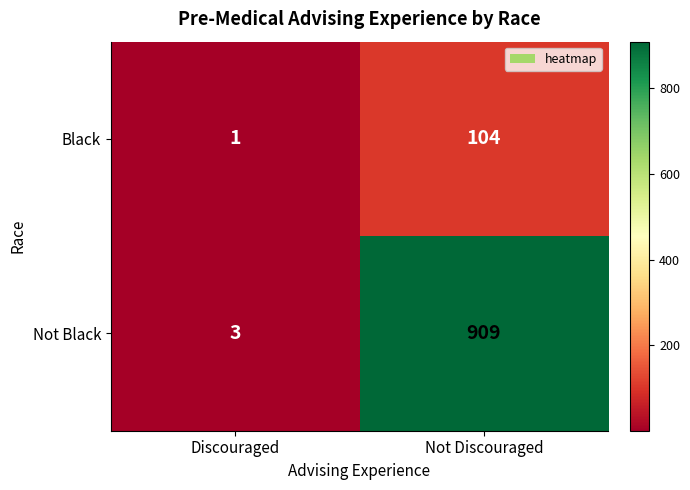

Where is Black nearest to the value 52?

Discouraged